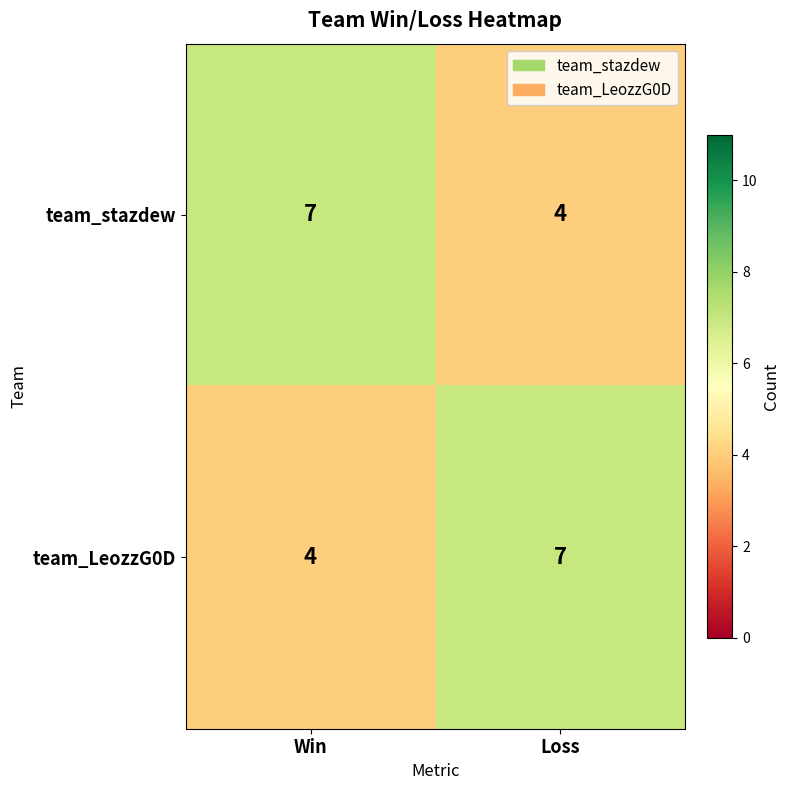

The team_LeozzG0D series shows 7 at Loss. True or false?

True